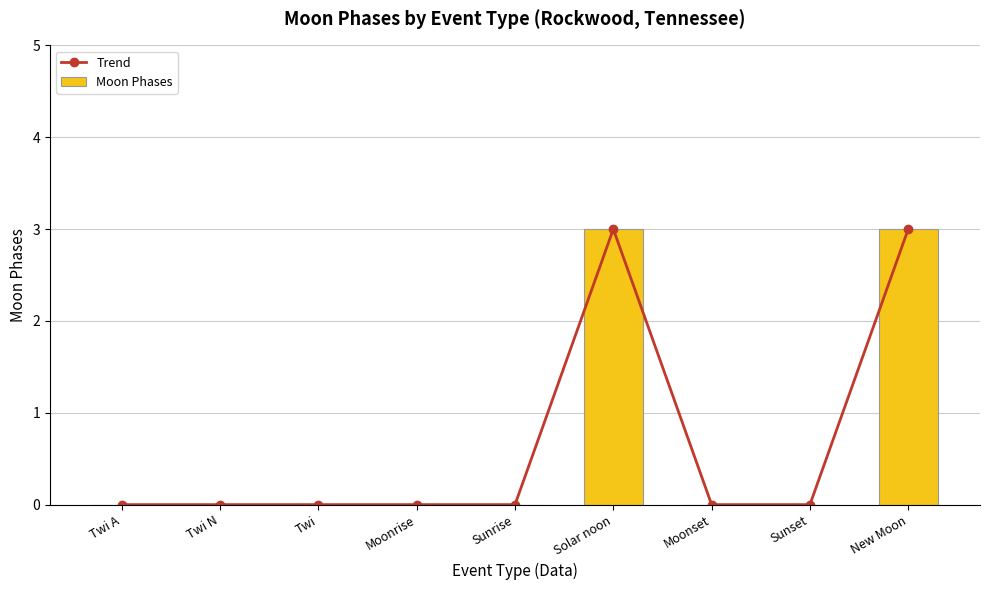

At which label is Moon Phases closest to 1?

Twi A